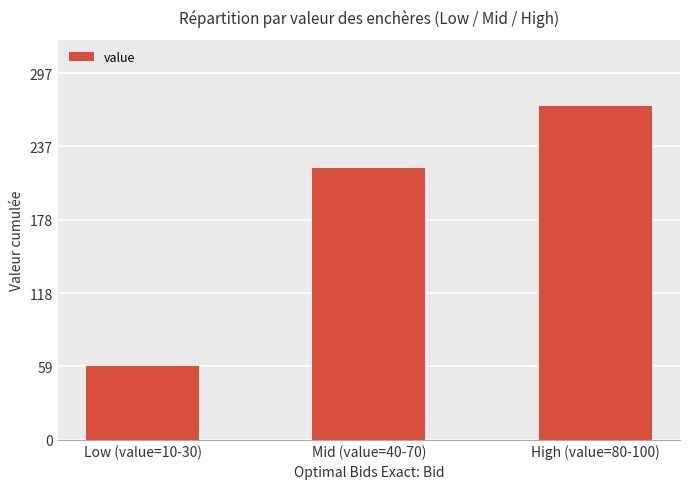

What is the label of the 2nd bar from the left?

Mid (value=40-70)